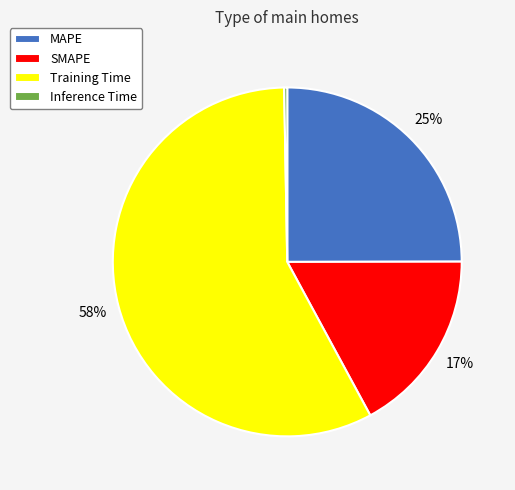

To the nearest percent, what is the combined percentage of MAPE and SMAPE?

42%